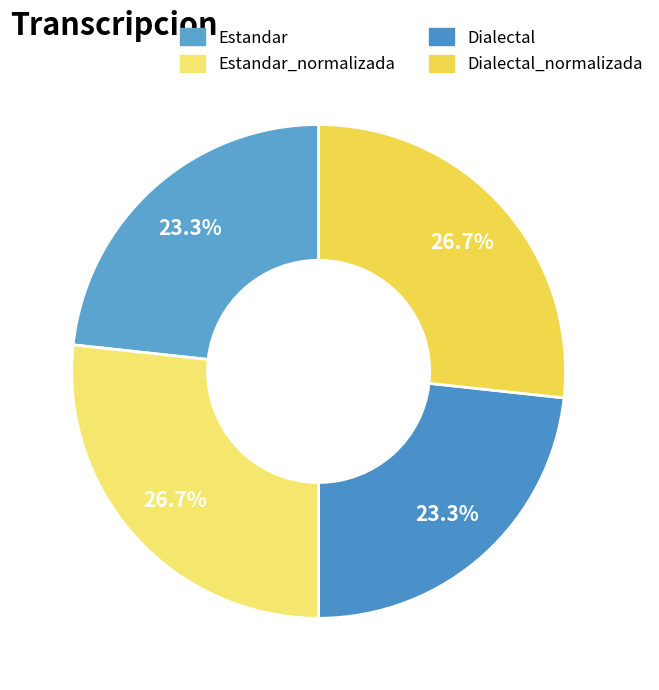

How many segments does this pie chart have?

4